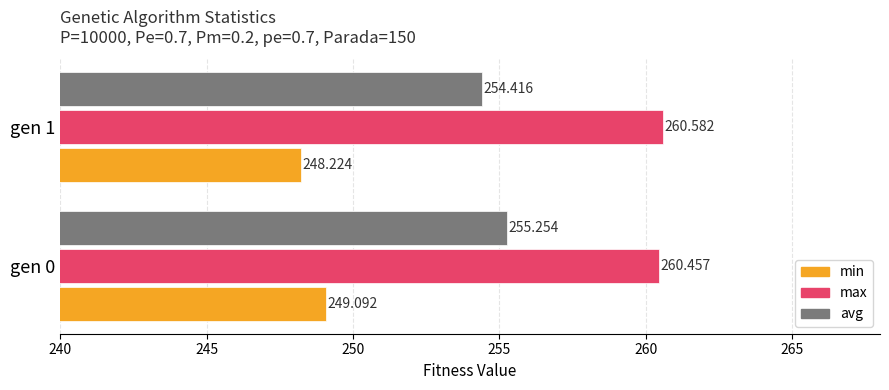

Which series has the largest total across all categories?

max